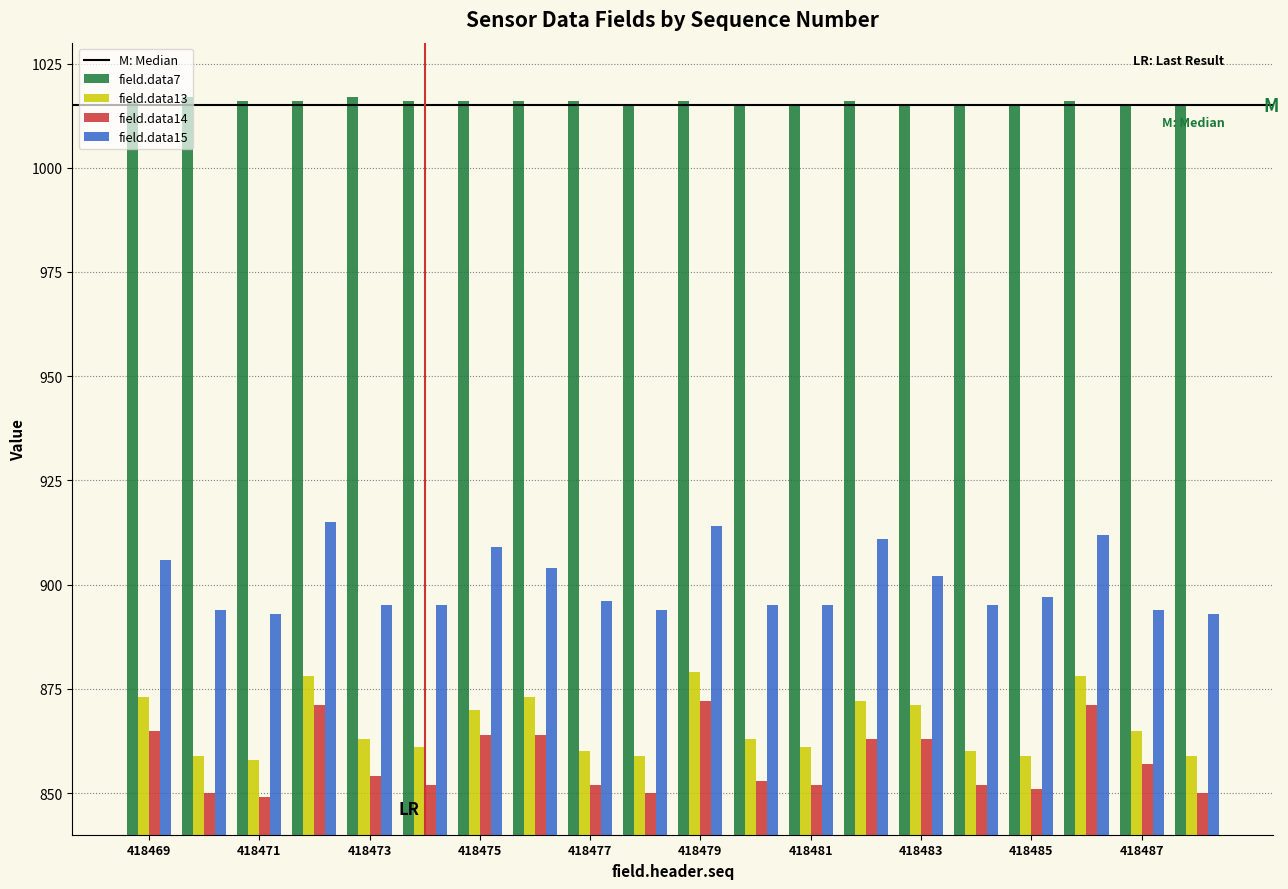

Reading left to right, what are all the values shown in this chart?

field.data7: 1016	1017	1016	1016	1017	1016	1016	1016	1016	1015	1016	1015	1015	1016	1015	1015	1015	1016	1015	1015
field.data13: 873	859	858	878	863	861	870	873	860	859	879	863	861	872	871	860	859	878	865	859
field.data14: 865	850	849	871	854	852	864	864	852	850	872	853	852	863	863	852	851	871	857	850
field.data15: 906	894	893	915	895	895	909	904	896	894	914	895	895	911	902	895	897	912	894	893